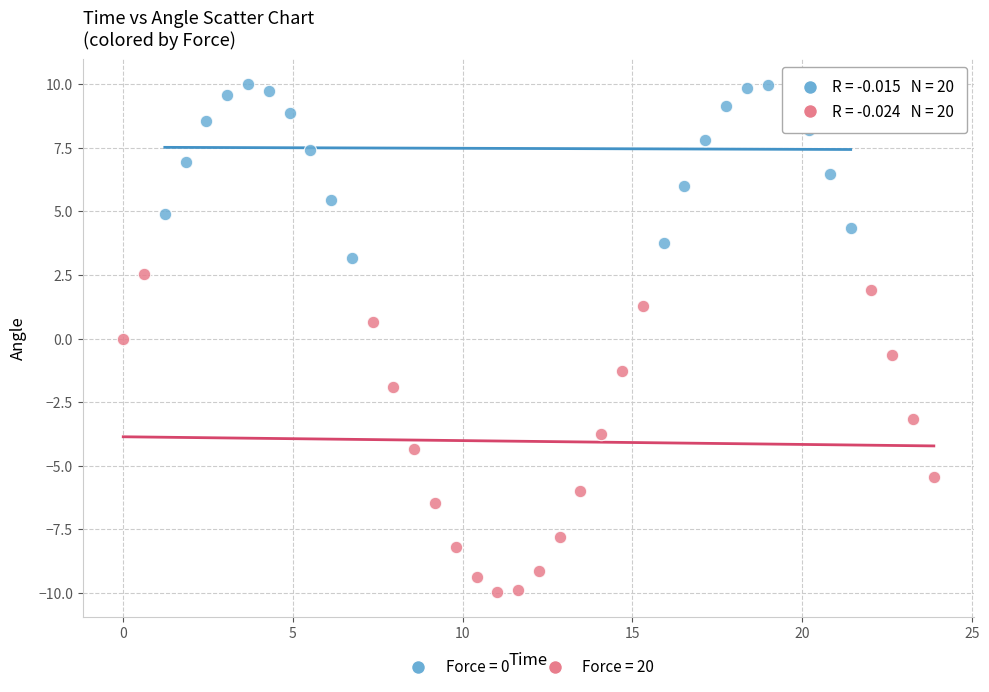

Which series contains the lowest Y value?

Force = 20